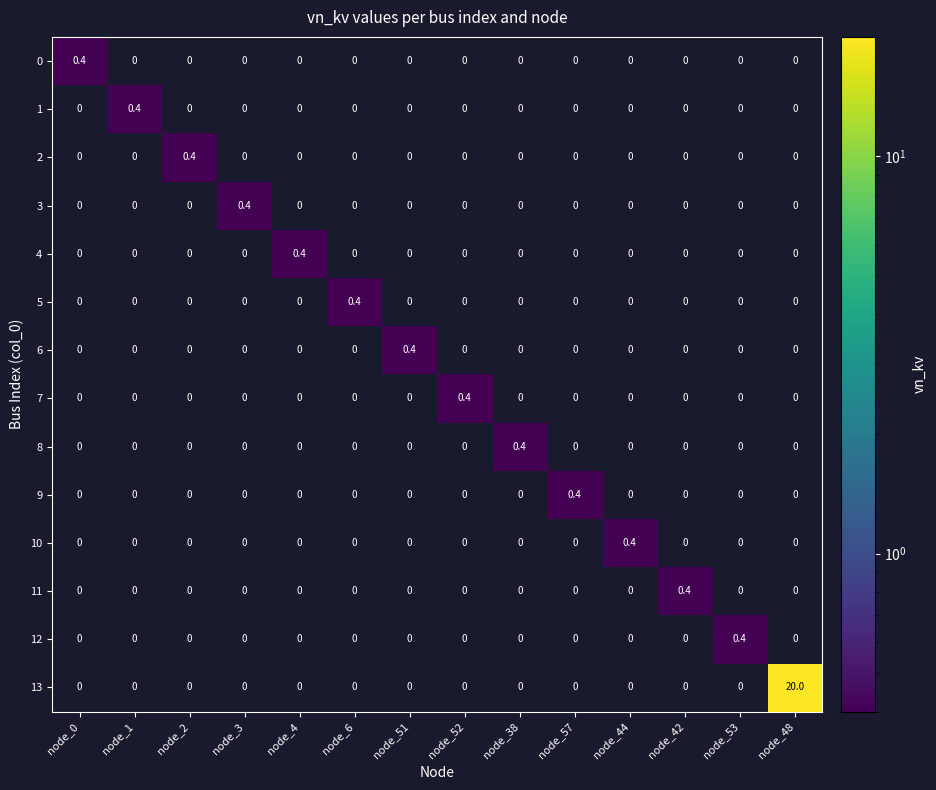

Which series has the widest spread of values?

13